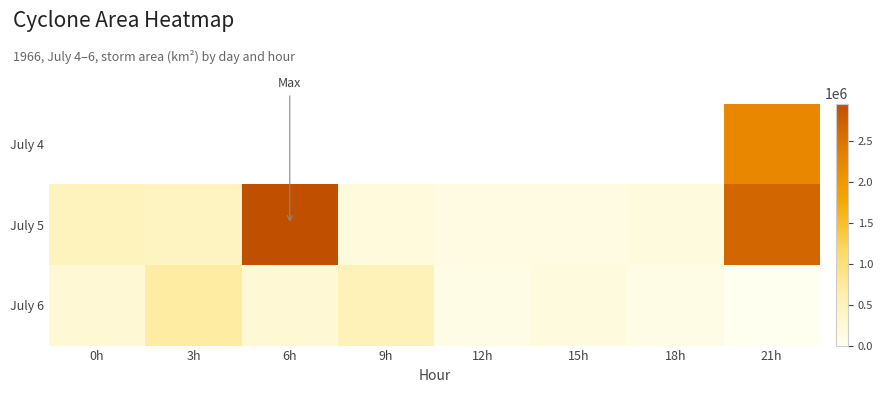

Rank the categories by July 6 value from lowest to highest.

21h, 12h, 18h, 15h, 6h, 0h, 9h, 3h